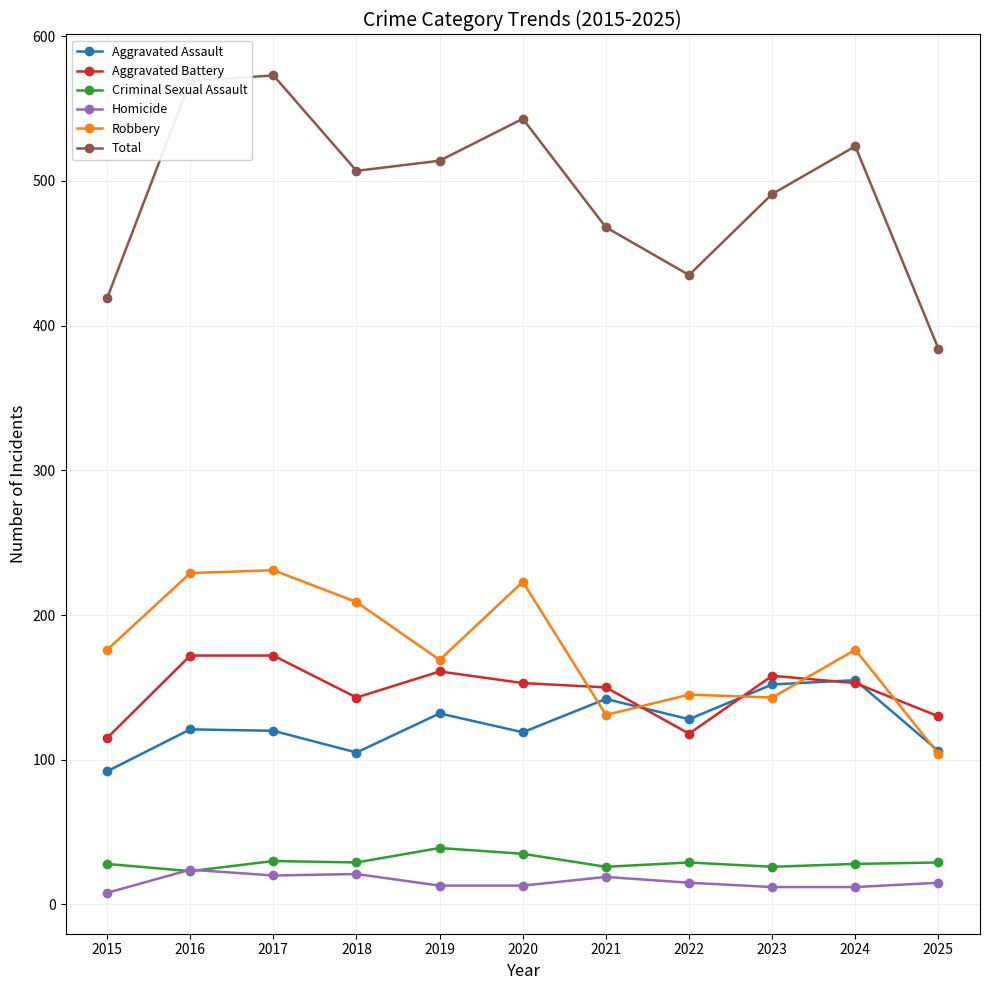

What is the value of the Homicide point at the 1st from the left?

8